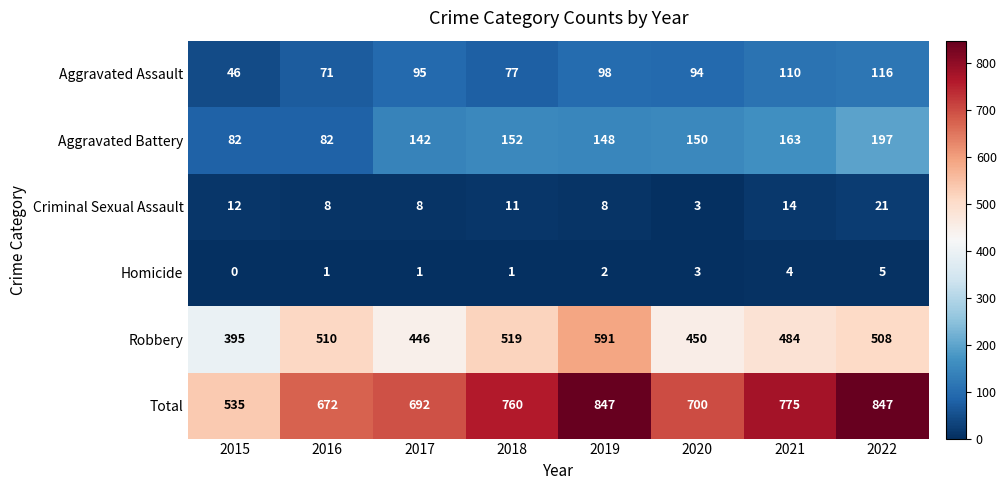

How many distinct data groups are displayed?

6